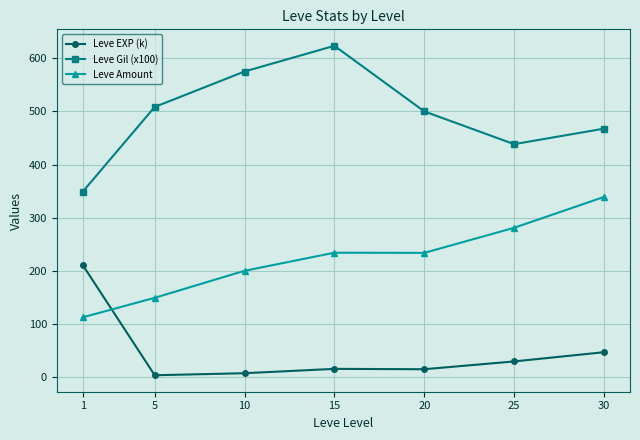

Which category has the highest value in the Leve EXP (k) series?

1